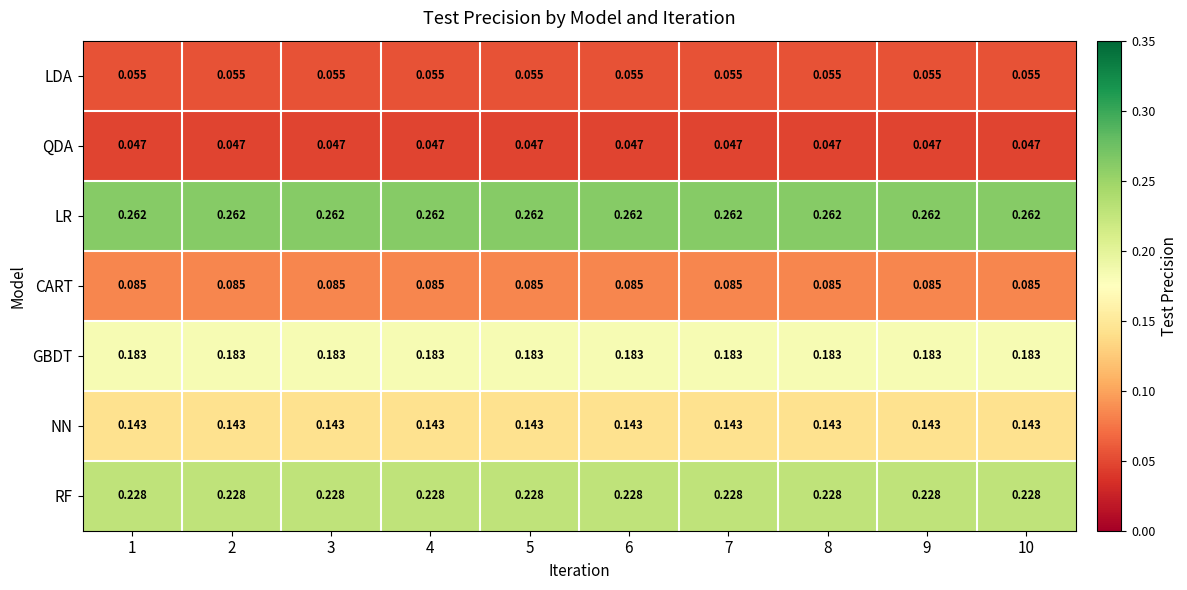

Is the value of GBDT at 4 greater than the value of LDA at 2?

Yes